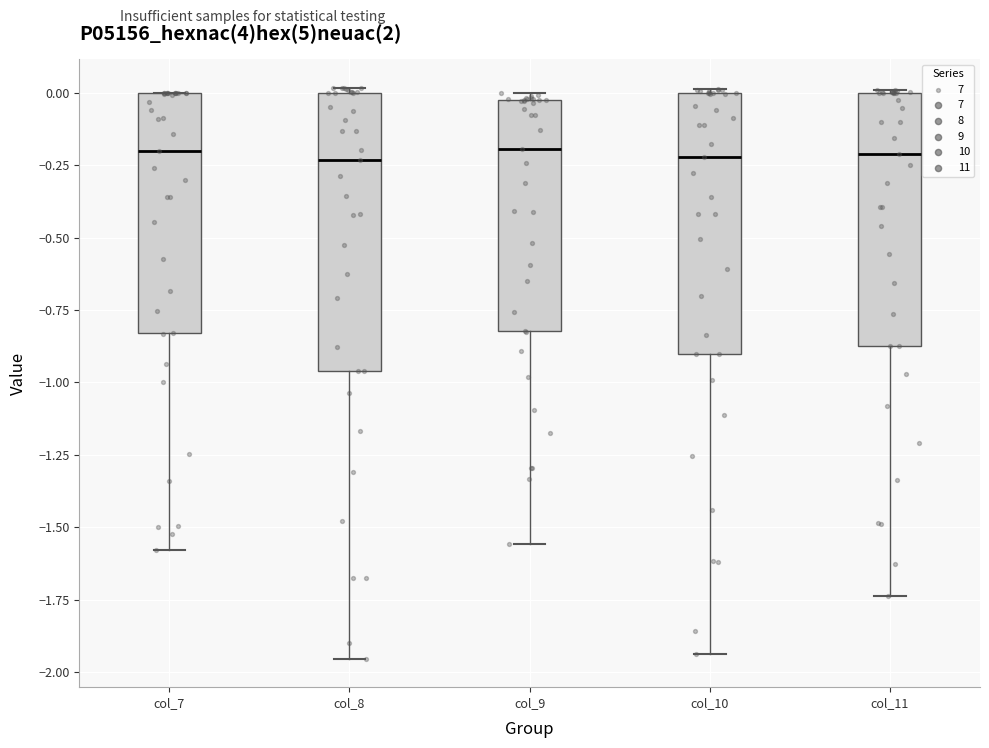

Where is the lower edge of the box for col_11 on the y-axis? The values are not printed on the chart, so give them approximately, as read against the axis.

-0.85